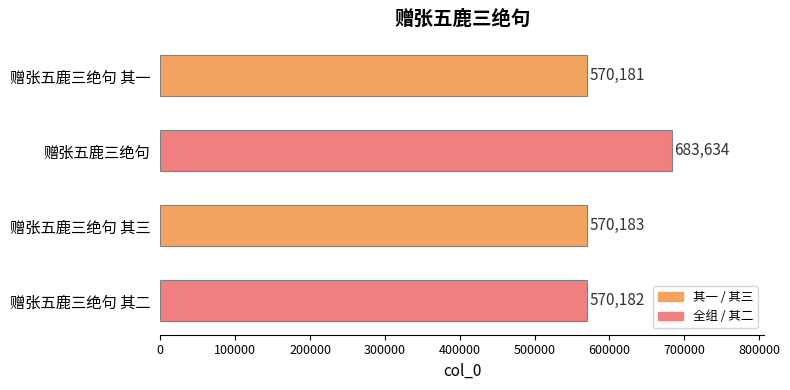

List the labels in order of value, smallest first.

赠张五鹿三绝句 其一, 赠张五鹿三绝句 其二, 赠张五鹿三绝句 其三, 赠张五鹿三绝句